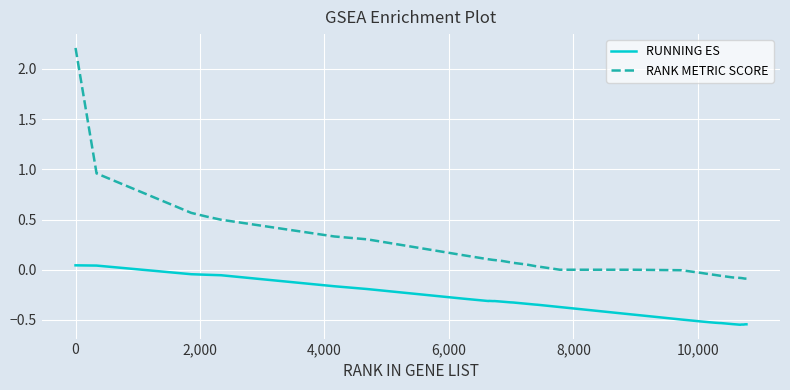

True or false: RANK METRIC SCORE and RUNNING ES cross at least once.

False